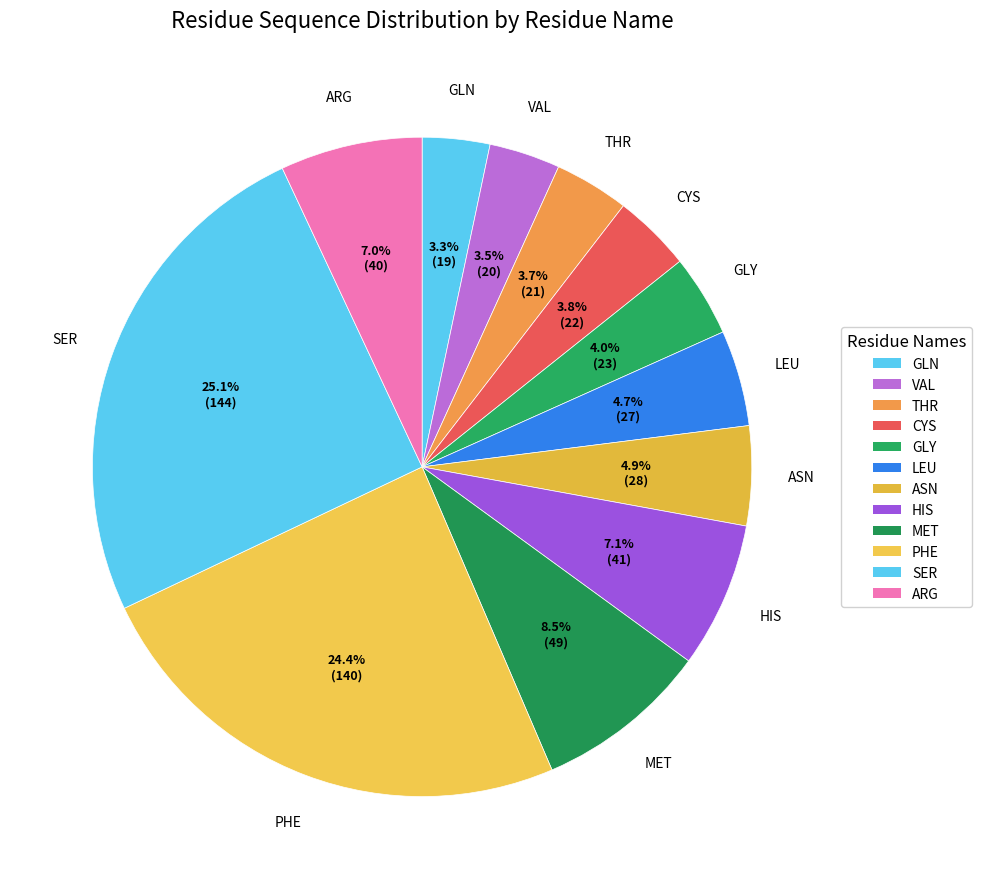

How much of the chart is everything except GLY?

96.0%